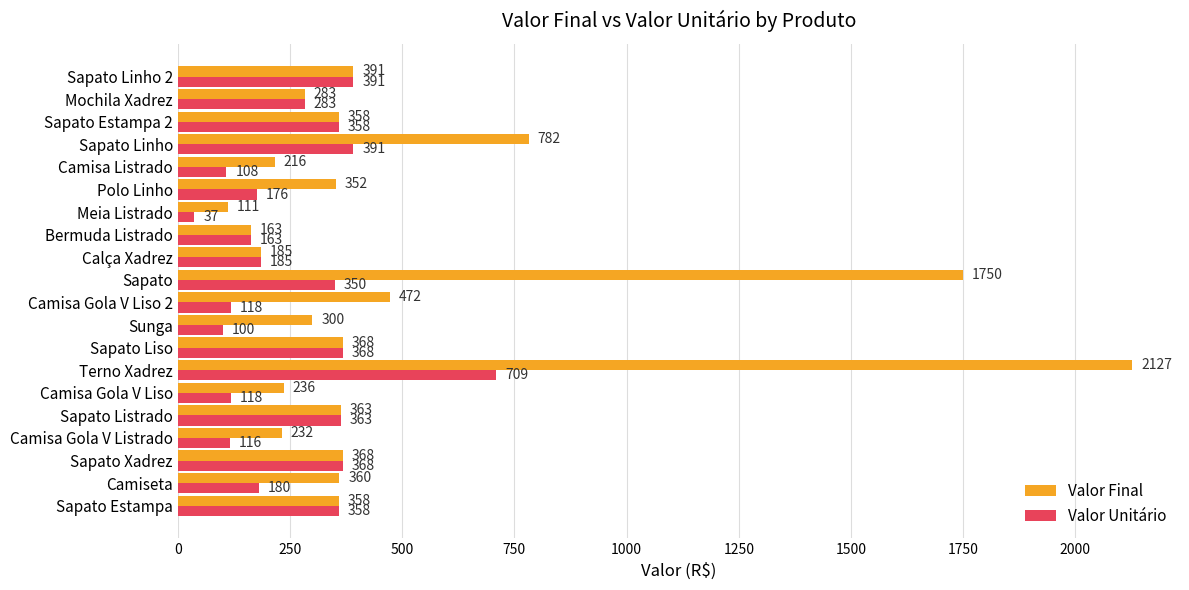

Which series has the largest range (max minus min)?

Valor Final